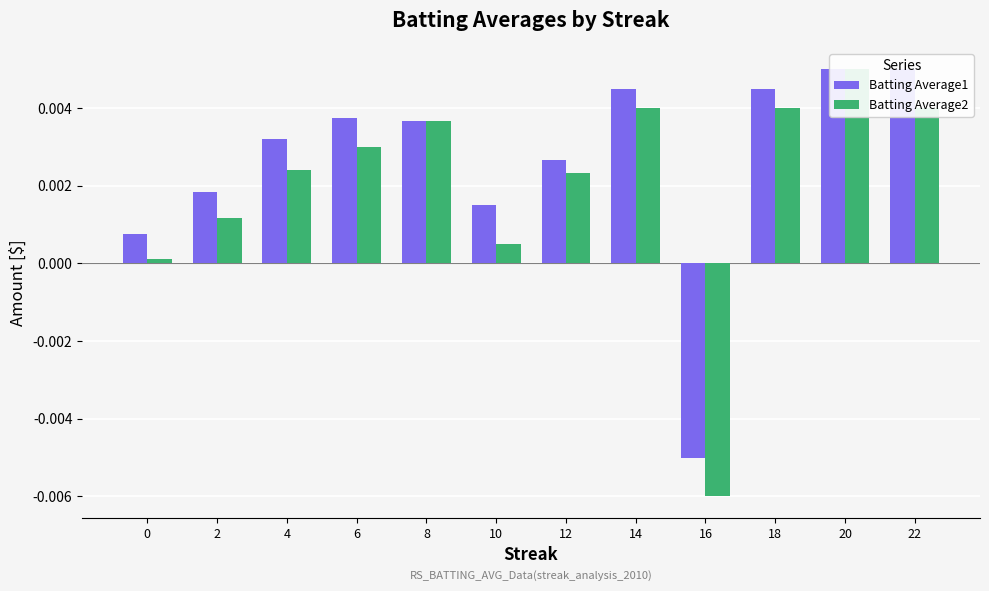

At 4, list the series in order from largest to smallest.

Batting Average1, Batting Average2